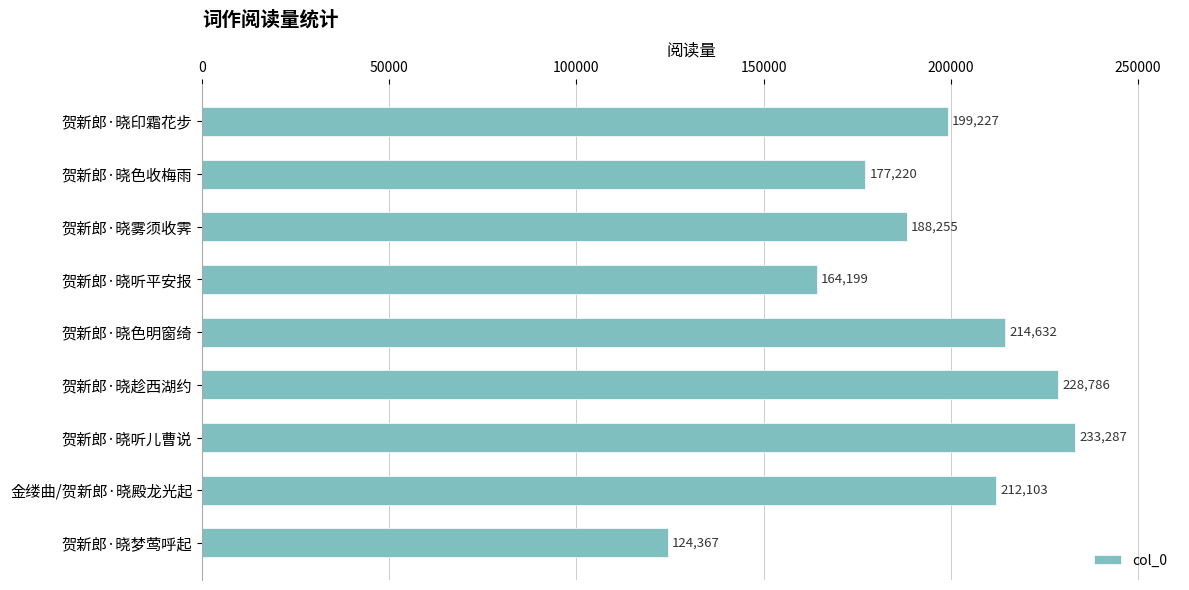

The value at 金缕曲/贺新郎·晓殿龙光起 is 212103. True or false?

True